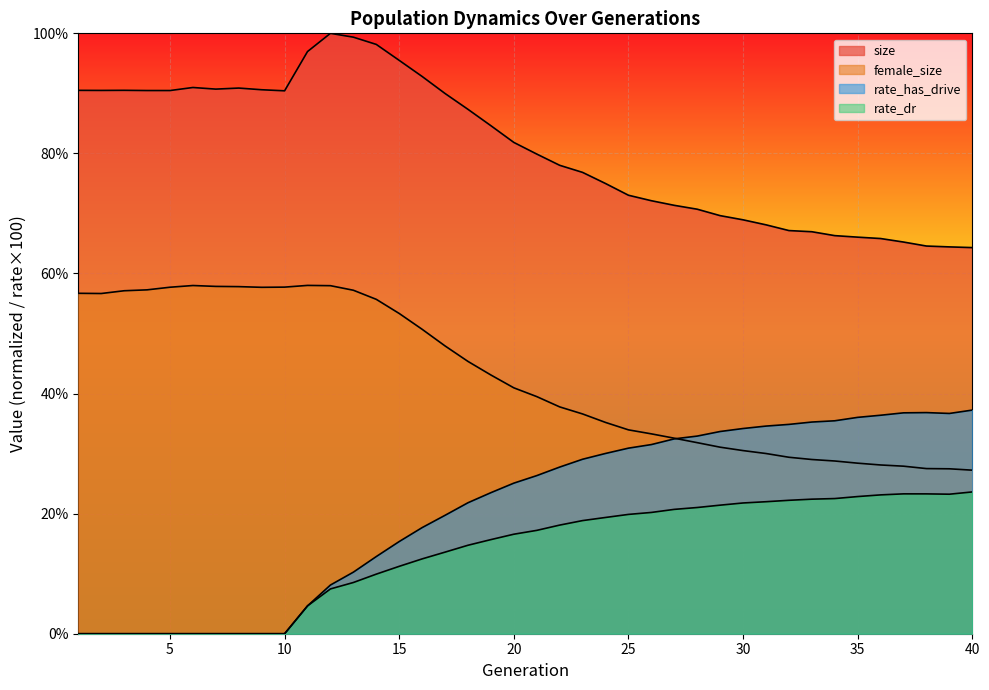

What is the greatest value displayed?

100.0